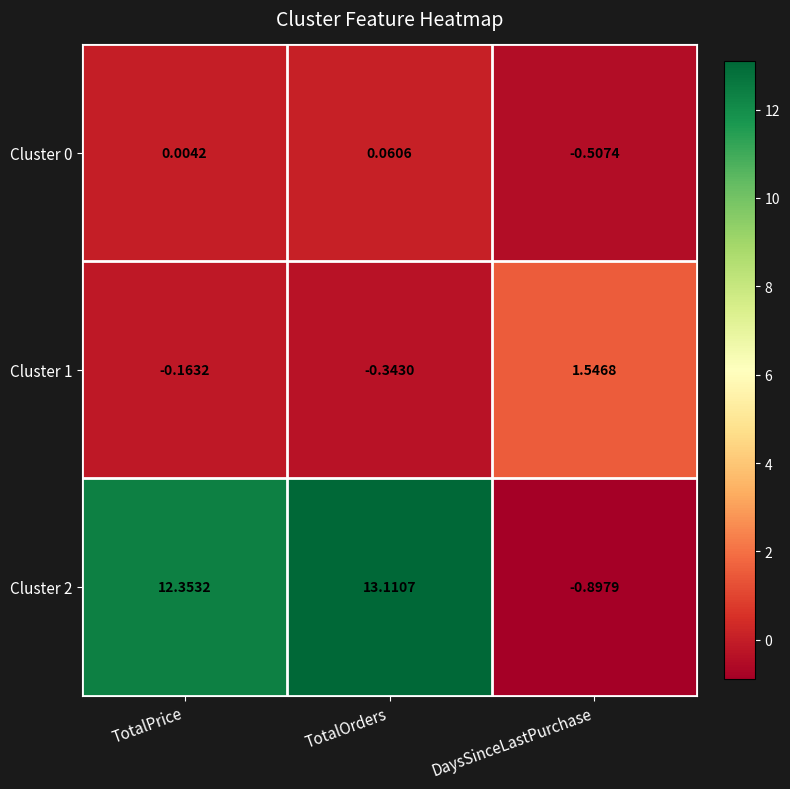

Which category has the lowest value in the Cluster 0 series?

DaysSinceLastPurchase